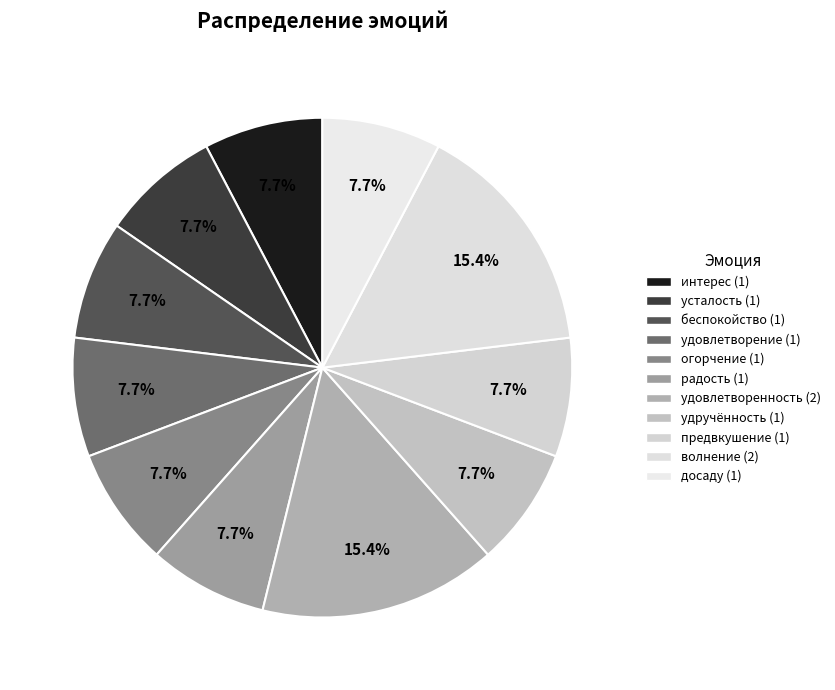

Is it true that беспокойство is 8% of the pie?

True